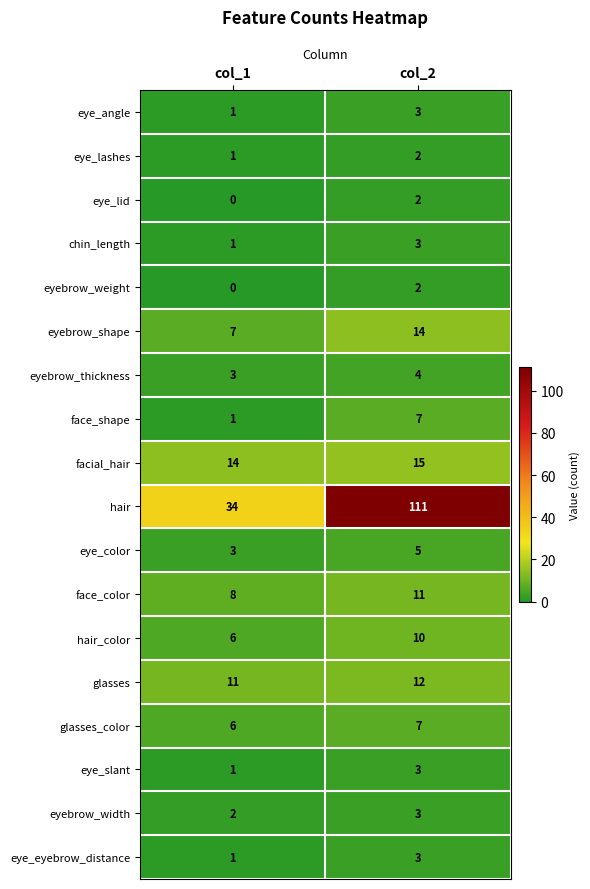

Which category has the highest value in the facial_hair series?

col_2